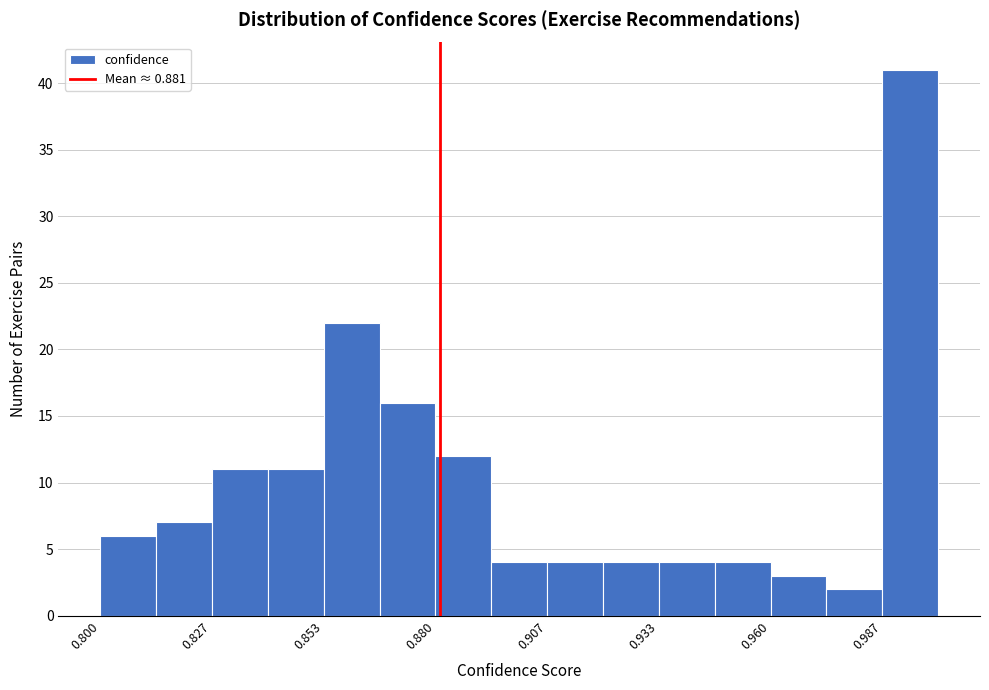

Read against the x-axis, roughly where is the centre of the tallest bar?

0.995